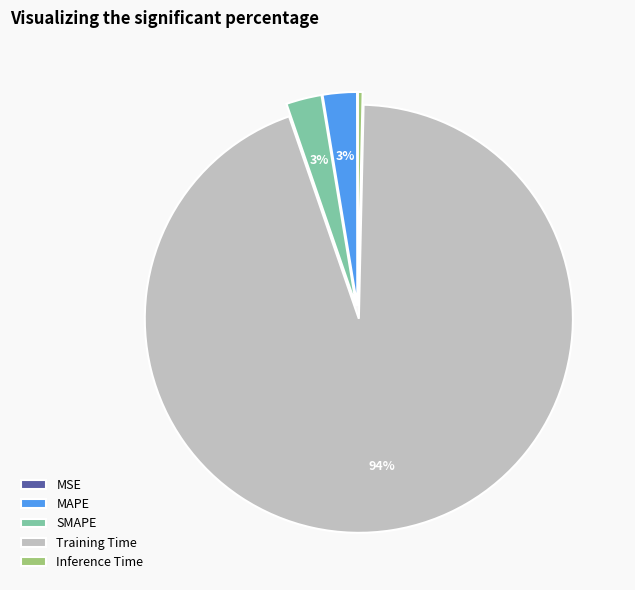

Which category has the biggest portion of the pie?

Training Time